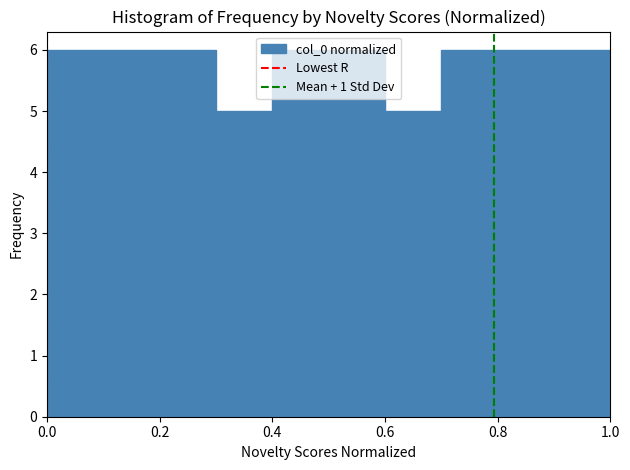

Reading left to right, list every bar in this chart as the range it spans on the x-axis followed by its height. The values are not printed on the chart, so give them approximately, as read against the axis.

0.0 to 0.1: 6
0.1 to 0.2: 6
0.2 to 0.3: 6
0.3 to 0.4: 5
0.4 to 0.5: 6
0.5 to 0.6: 6
0.6 to 0.7: 5
0.7 to 0.8: 6
0.8 to 0.9: 6
0.9 to 1.0: 6